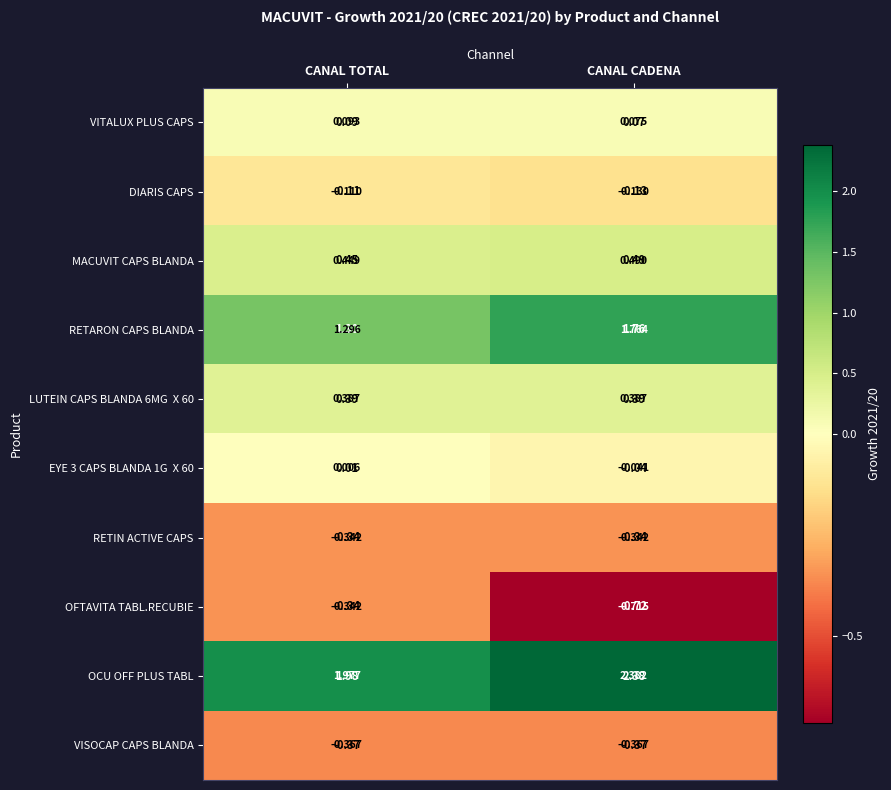

Which has a higher value, CANAL CADENA or CANAL TOTAL?

CANAL TOTAL